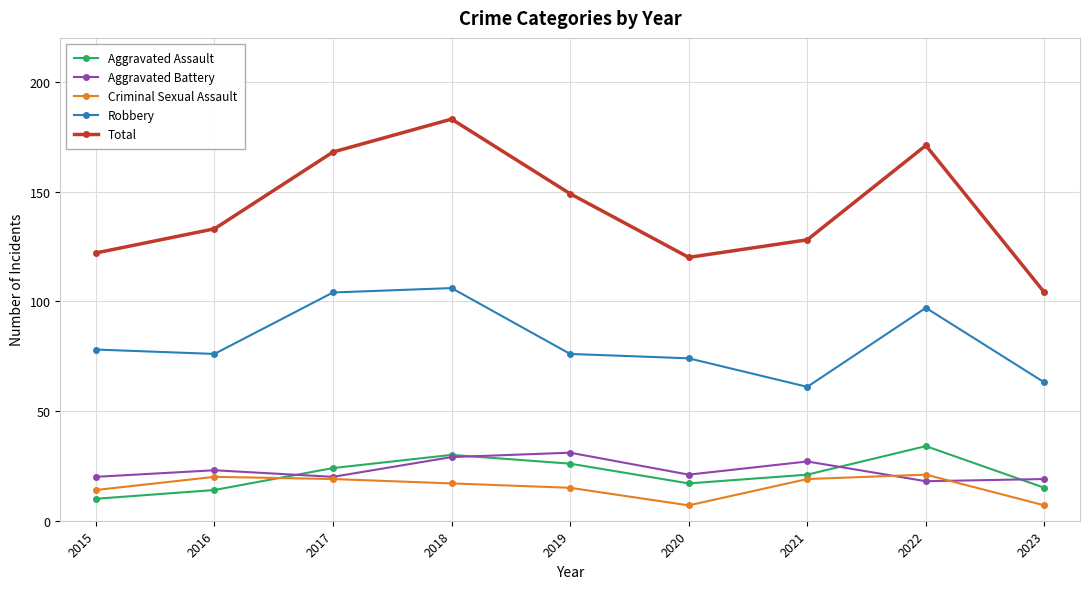

What is the difference between the maximum and minimum values in the Criminal Sexual Assault series?

14